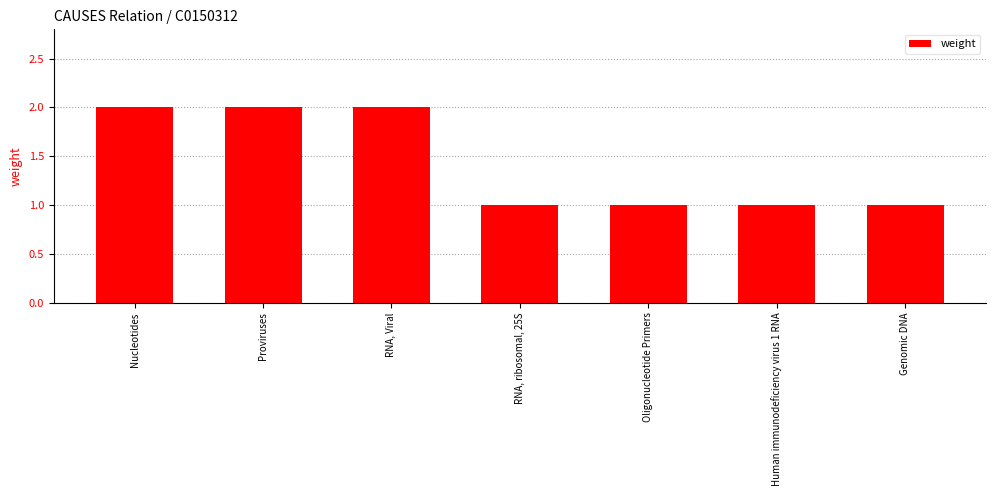

The chart shows a value of 0 at Human immunodeficiency virus 1 RNA. True or false?

False